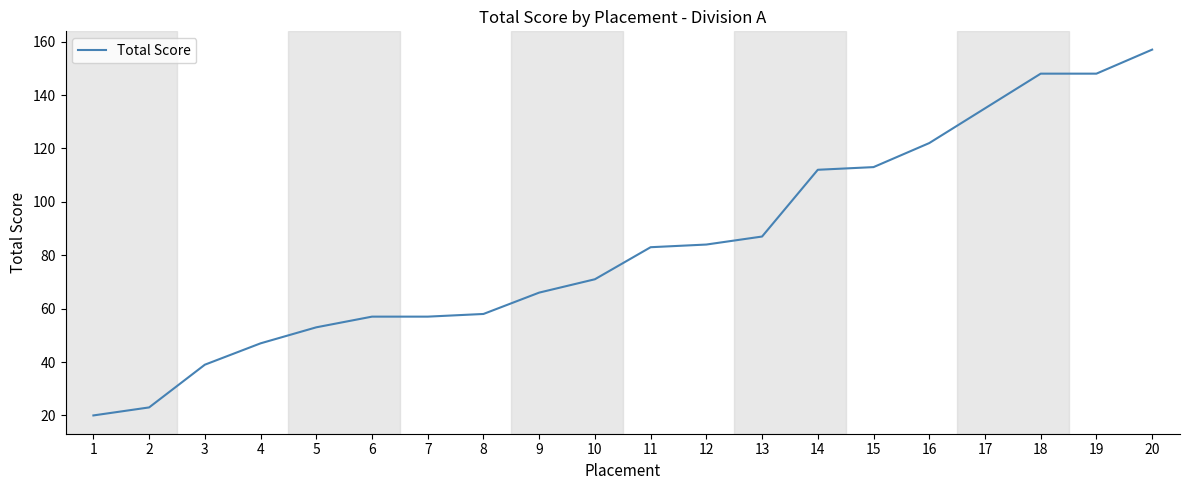

Count the number of categories in the chart.

20